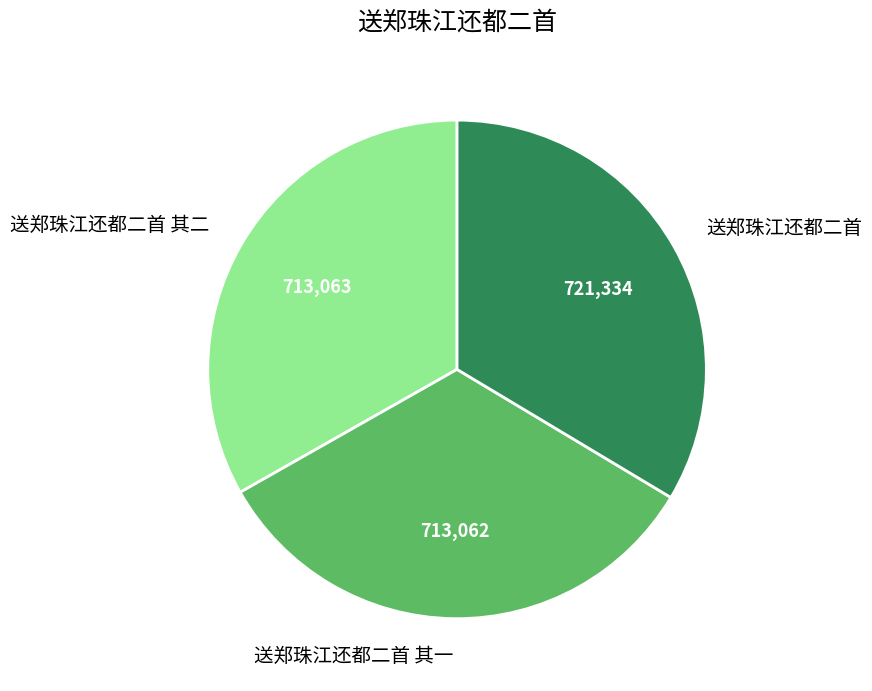

Is it true that 送郑珠江还都二首 其二 is 33% of the pie?

True